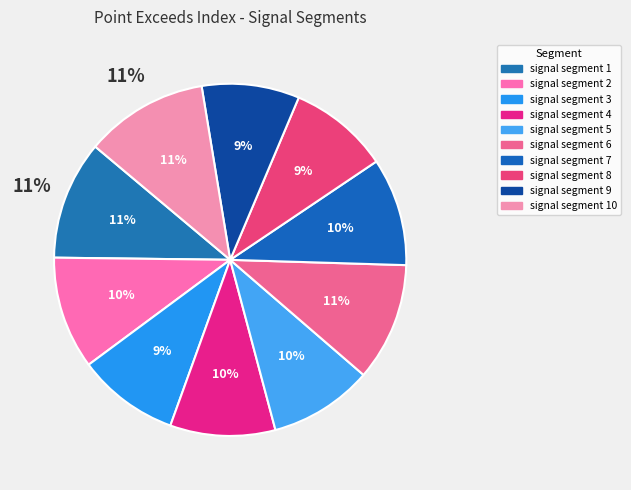

Which slice is the largest?

signal segment 10